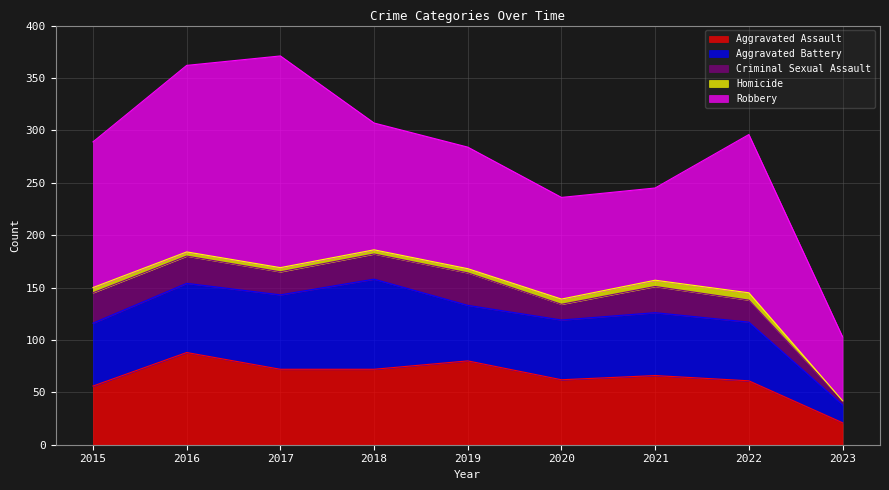

In Homicide, how many points are higher than both neighbors (excluding endpoints)?

1